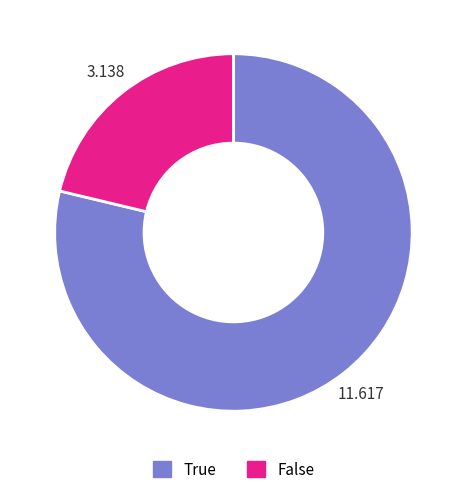

Is there a majority slice in this chart?

Yes